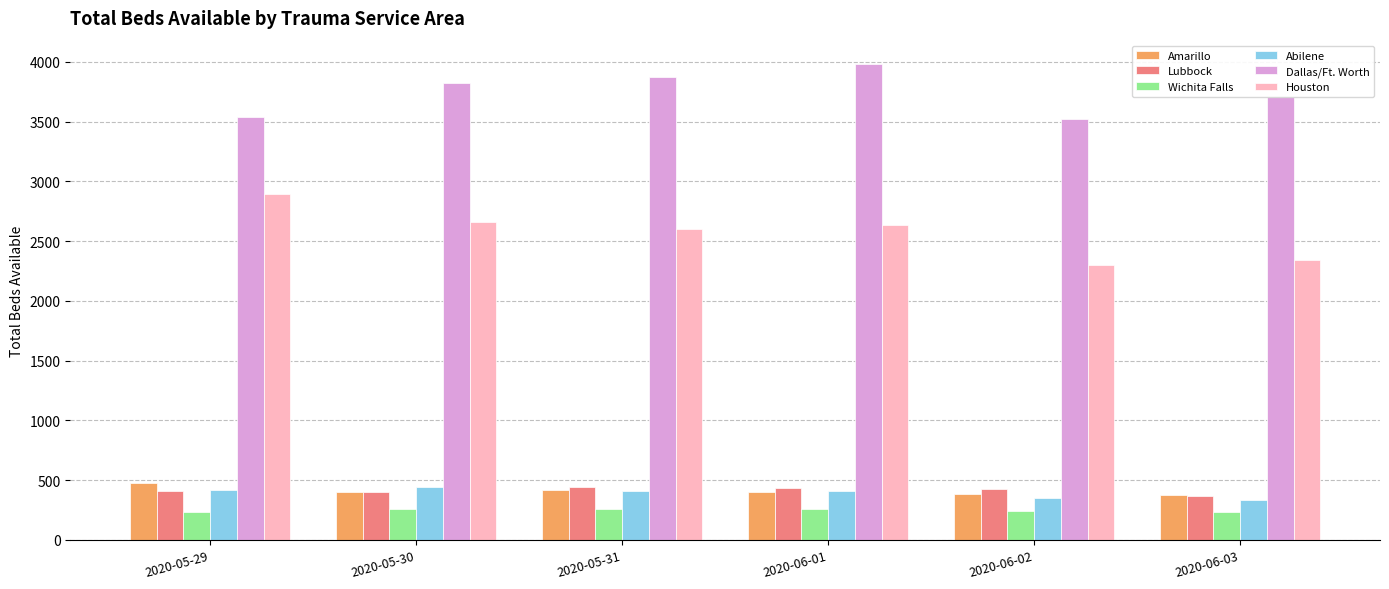

What is the difference between the maximum and second lowest values in the Amarillo series?

94